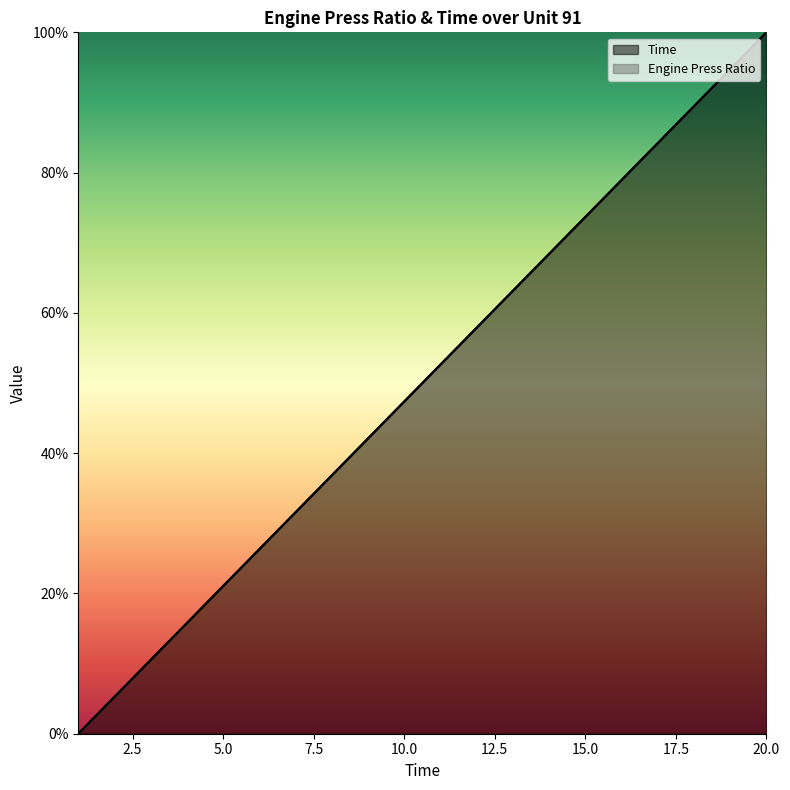

List the labels in order of value, smallest first.

1, 2, 3, 4, 5, 6, 7, 8, 9, 10, 11, 12, 13, 14, 15, 16, 17, 18, 19, 20